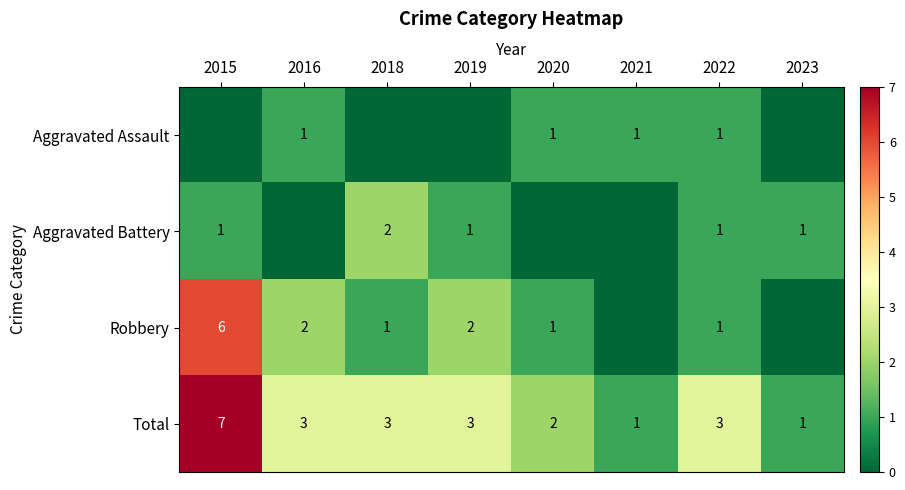

What value does the Total series have at 2019?

3